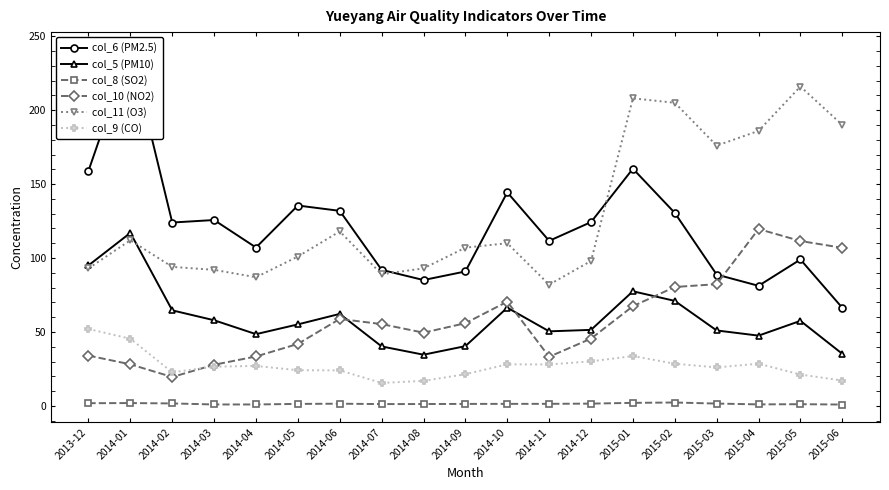

List the series in order of their peak value, lowest first.

col_8 (SO2), col_9 (CO), col_5 (PM10), col_10 (NO2), col_11 (O3), col_6 (PM2.5)